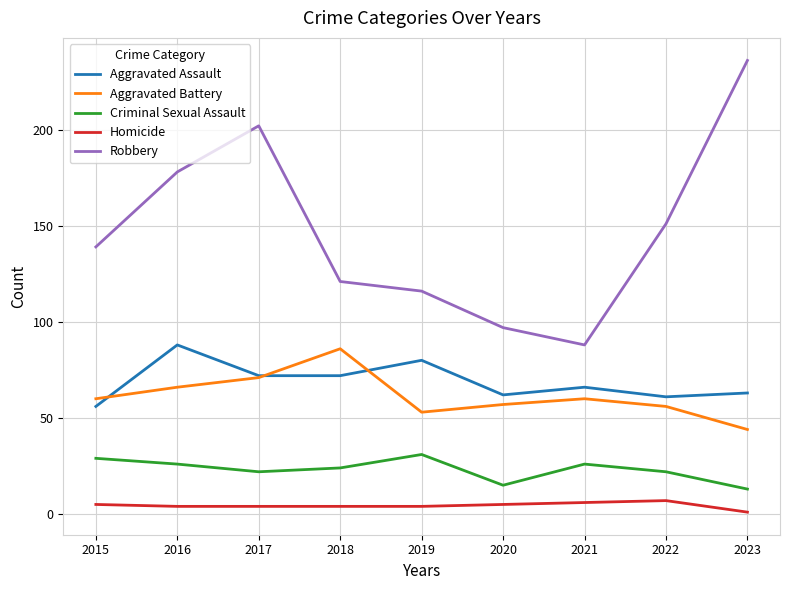

How many lines are shown in the chart?

5